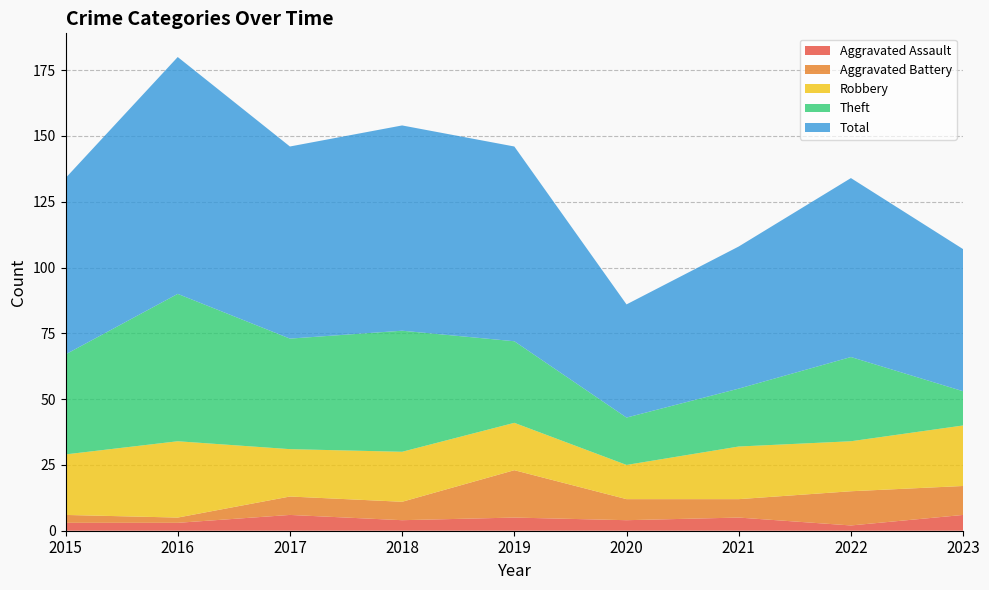

Reading left to right, what are all the values shown in this chart?

Aggravated Assault: 3	3	6	4	5	4	5	2	6
Aggravated Battery: 3	2	7	7	18	8	7	13	11
Robbery: 23	29	18	19	18	13	20	19	23
Theft: 38	56	42	46	31	18	22	32	13
Total: 67	90	73	78	74	43	54	68	54